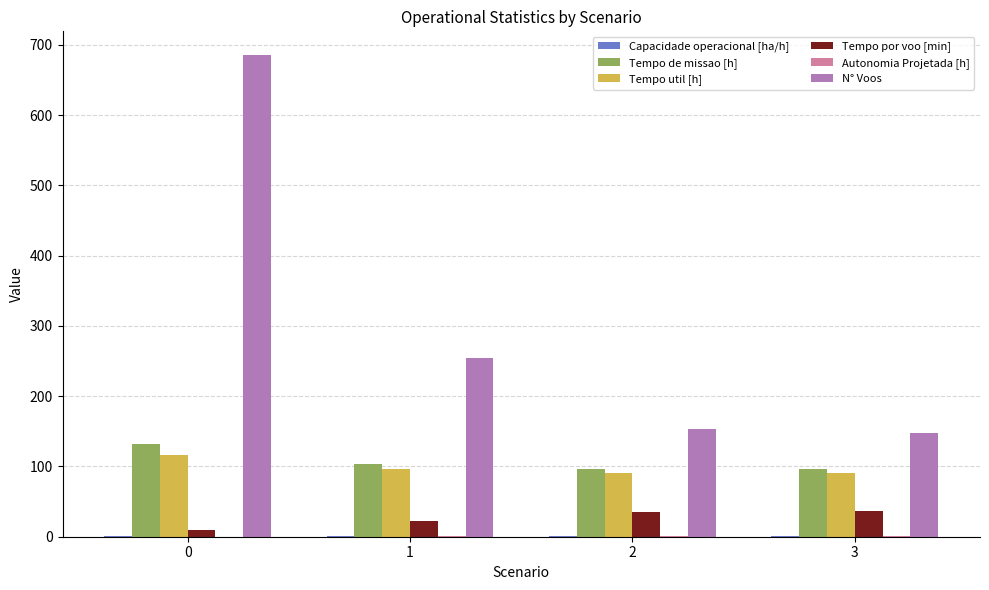

Are the bars horizontal?

No